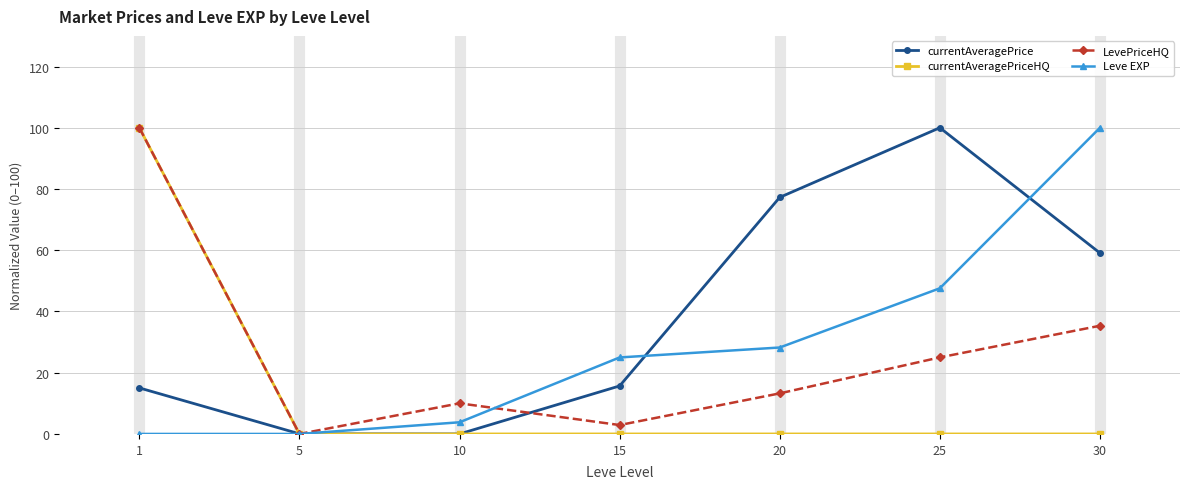

Between 10 and 25, which series saw the biggest shift?

currentAveragePrice